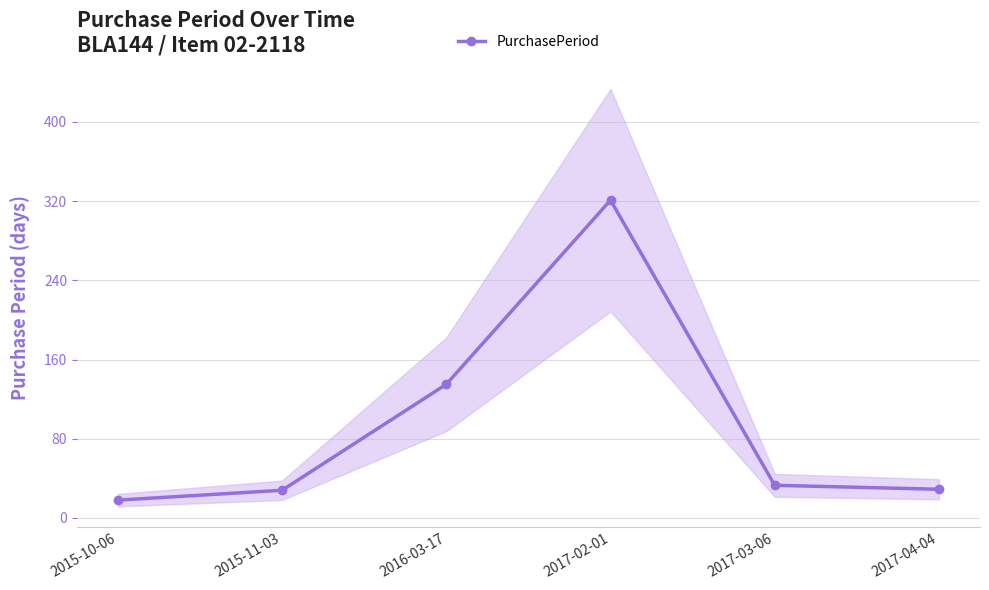

Between 2015-10-06 and 2016-03-17, which is larger?

2016-03-17